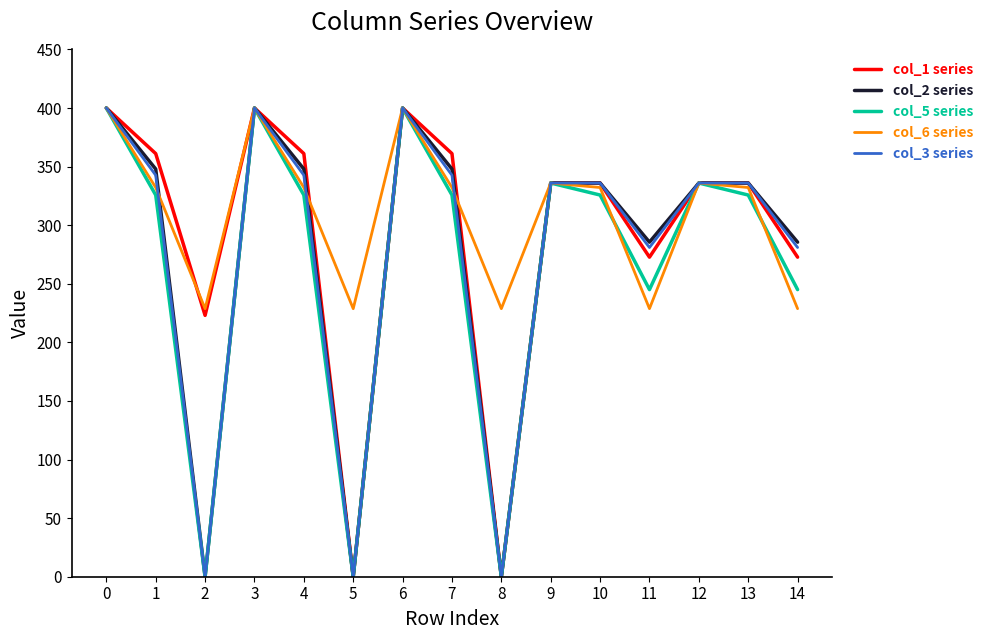

The col_5 series series shows 336.0 at 9. True or false?

True